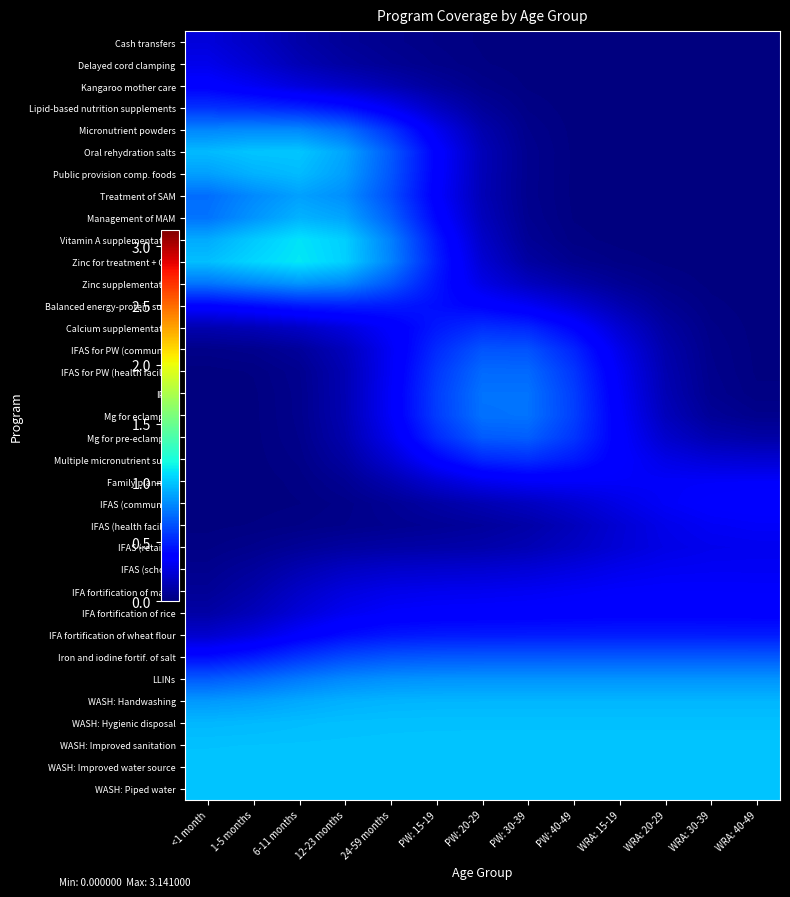

Between PW: 40-49 and 6-11 months, which is larger?

6-11 months